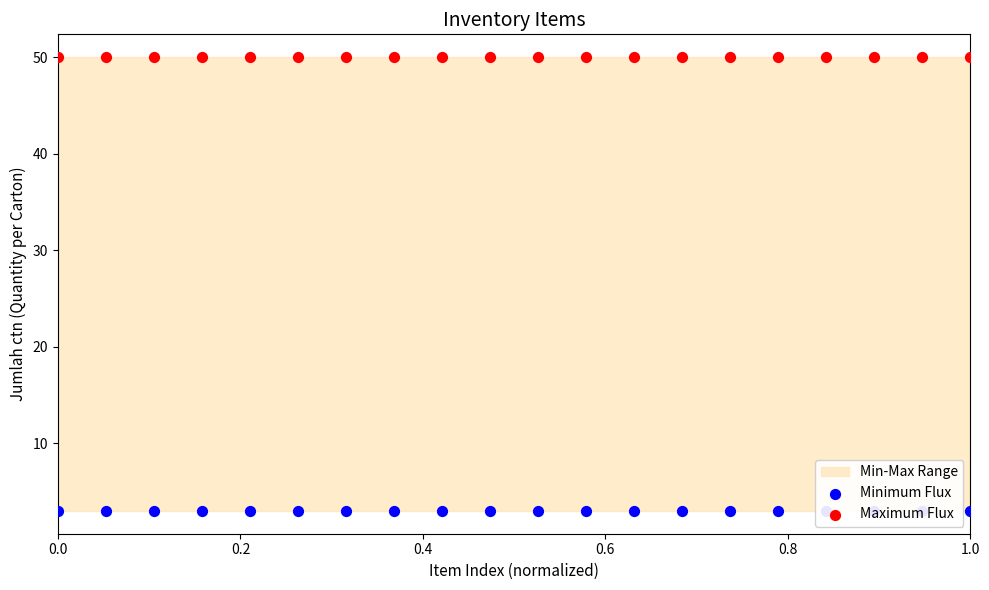

Which series has the largest total across all categories?

Maximum Flux